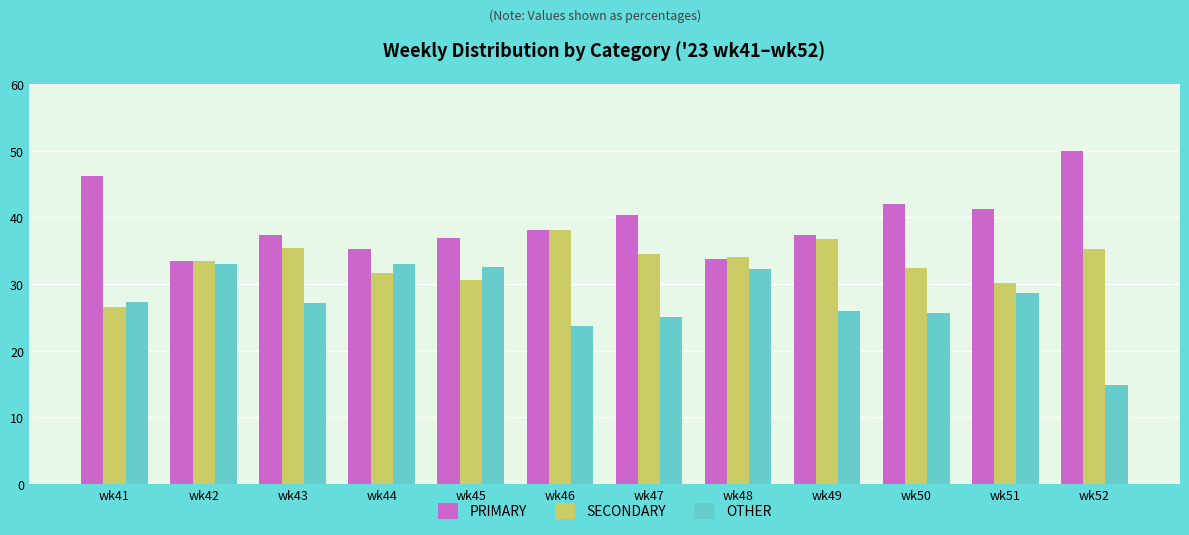

What is the approximate value of SECONDARY at wk49?

36.7